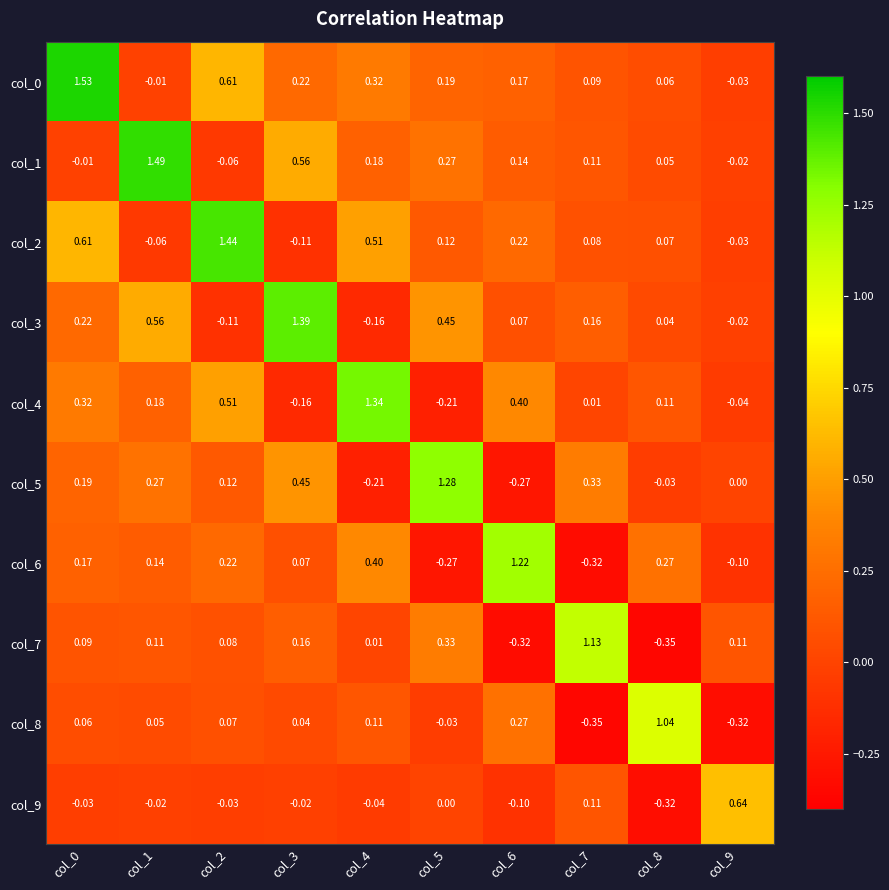

How many negative values does the col_5 series have?

3